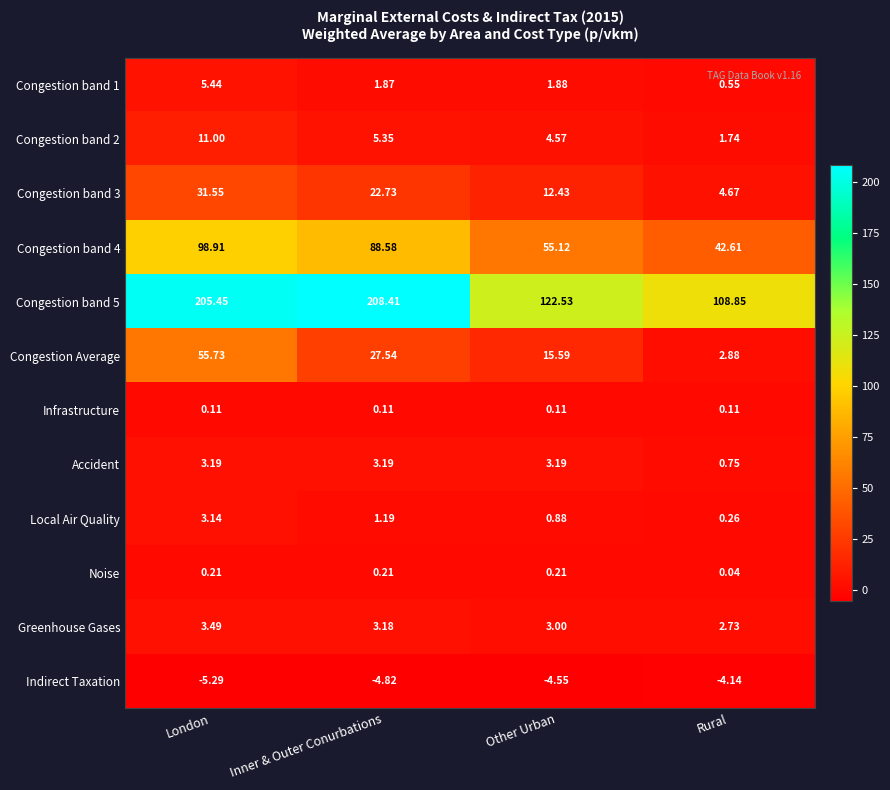

Count the number of data series in this chart.

12